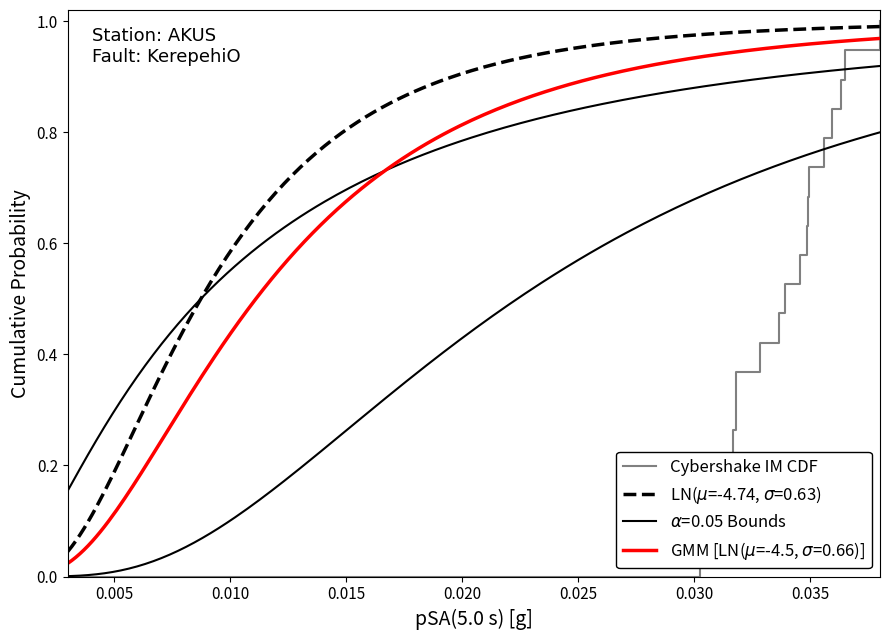

Which has a higher value, 0.005 or 0.030?

0.030